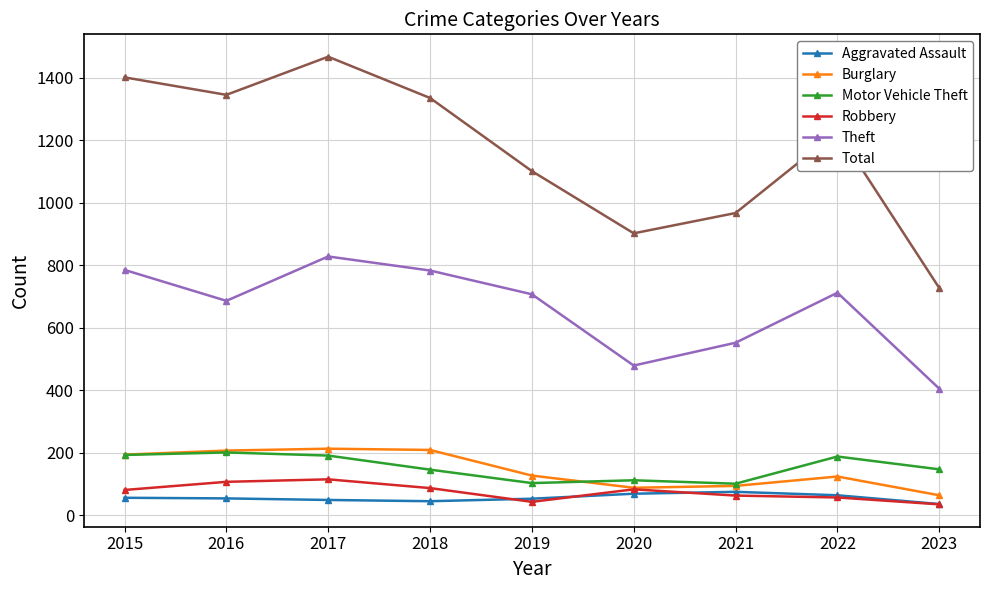

How many distinct data groups are displayed?

6